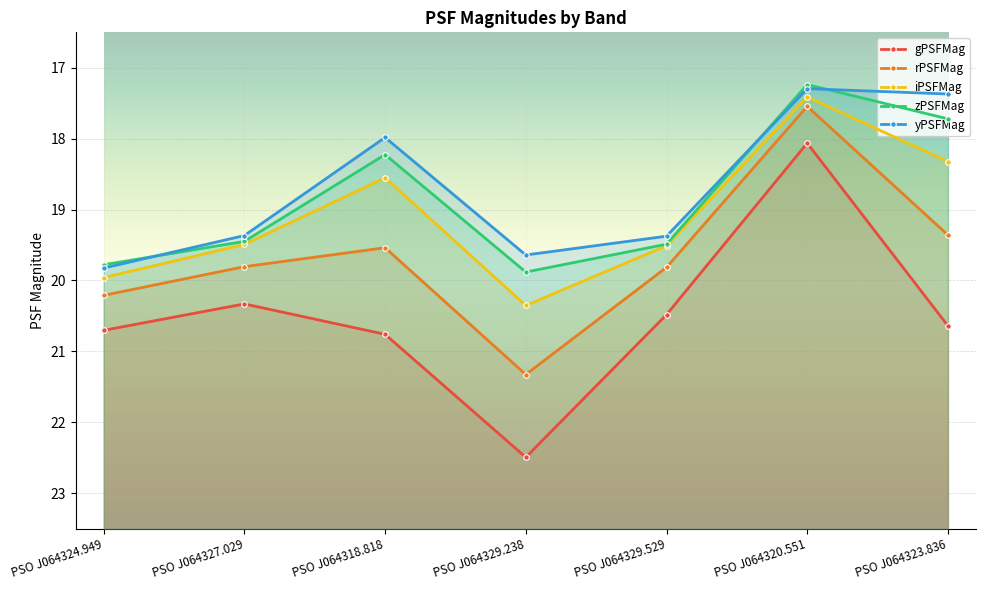

At which label does rPSFMag reach its minimum?

PSO J064320.551